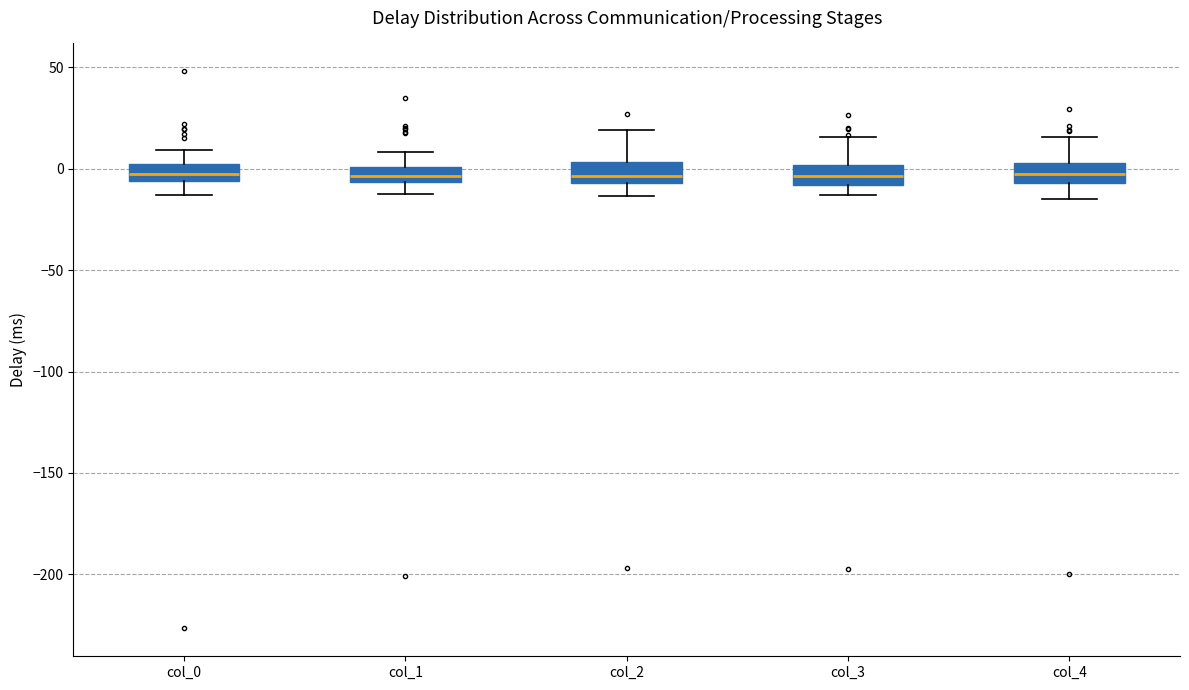

Reading left to right, read every box against the y-axis: the position of its median line, the range the box covers, and the ends of its whiskers. The values are not printed on the chart, so give them approximately, as read against the axis.

col_0: median 0 (inside the box), box -5 to 0, whiskers -15 to 10
col_1: median -5 (inside the box), box -5 to 0, whiskers -10 to 10
col_2: median -5 (just above the box's lower edge), box -5 to 5, whiskers -15 to 20
col_3: median -5, box -10 to 0, whiskers -15 to 15
col_4: median -5 (inside the box), box -5 to 5, whiskers -15 to 15